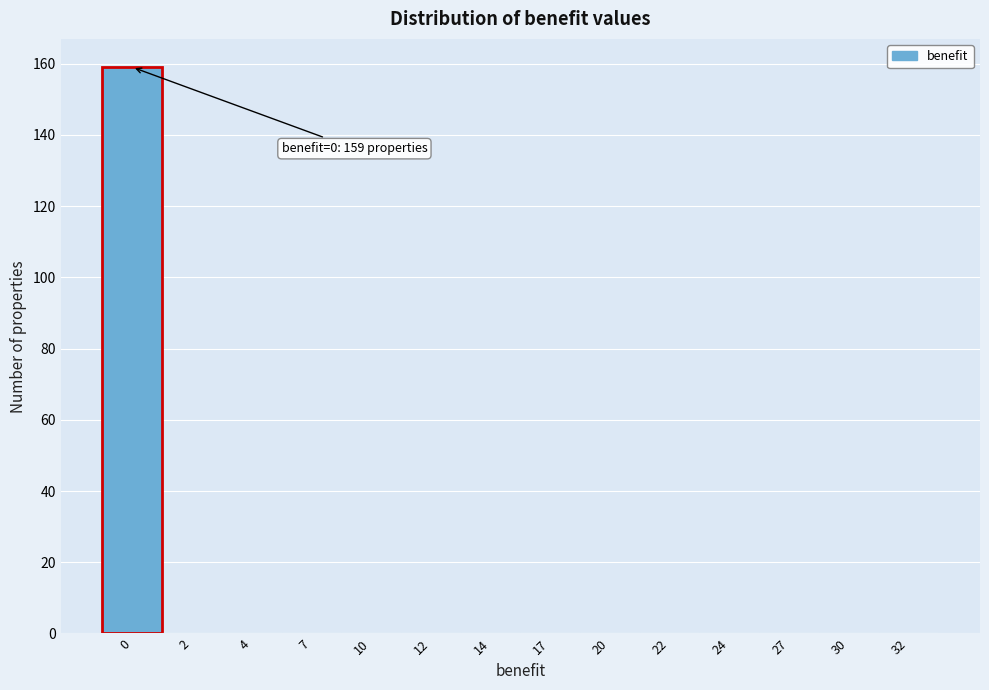

Reading left to right, what are all the values shown in this chart?

0=159	2=0	4=0	7=0	10=0	12=0	14=0	17=0	20=0	22=0	24=0	27=0	30=0	32=0